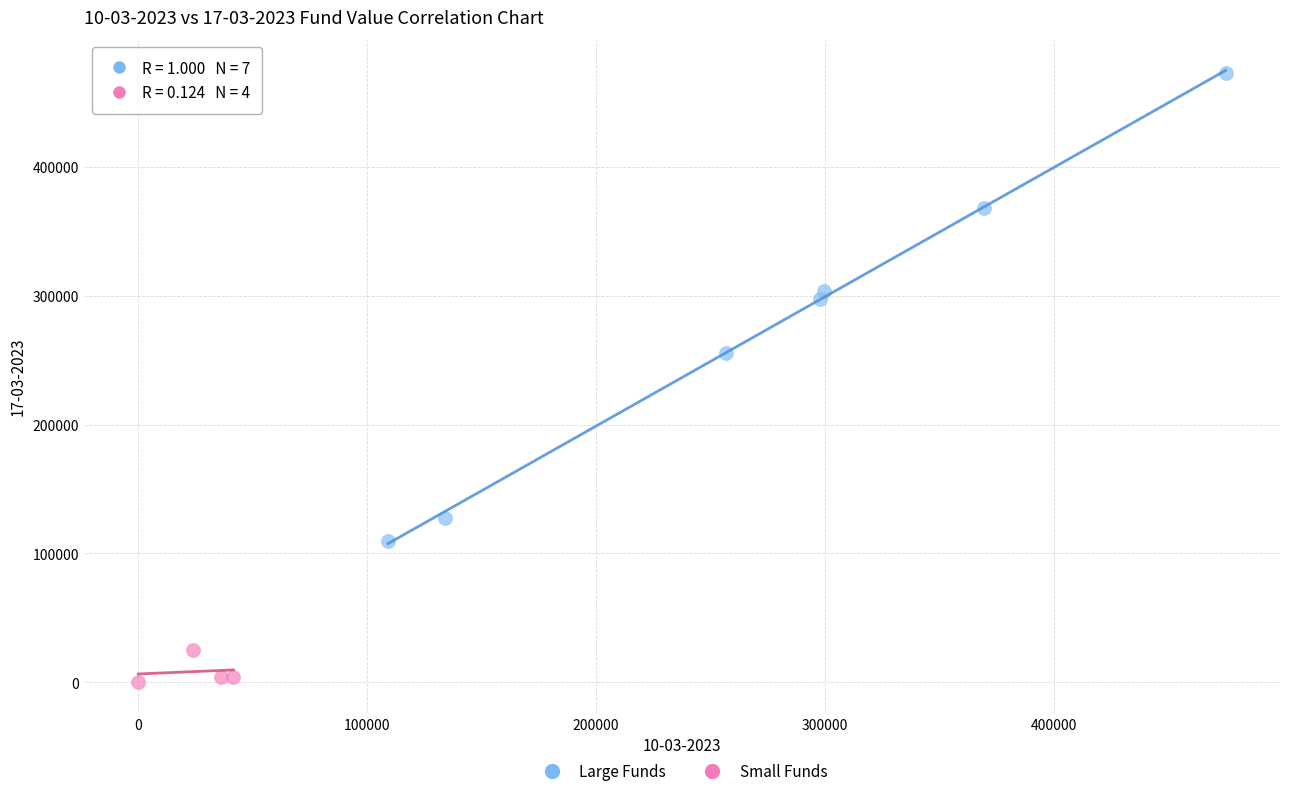

Which series contains the lowest Y value?

Small Funds